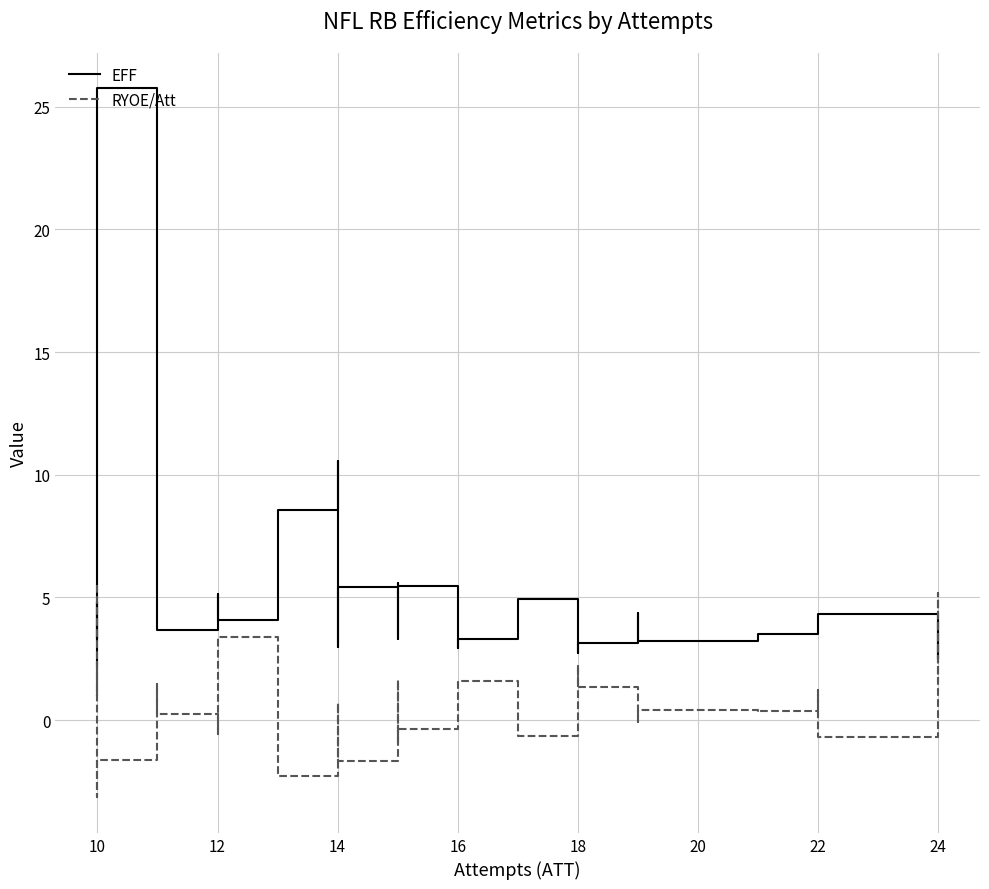

Which series has the largest total across all categories?

EFF